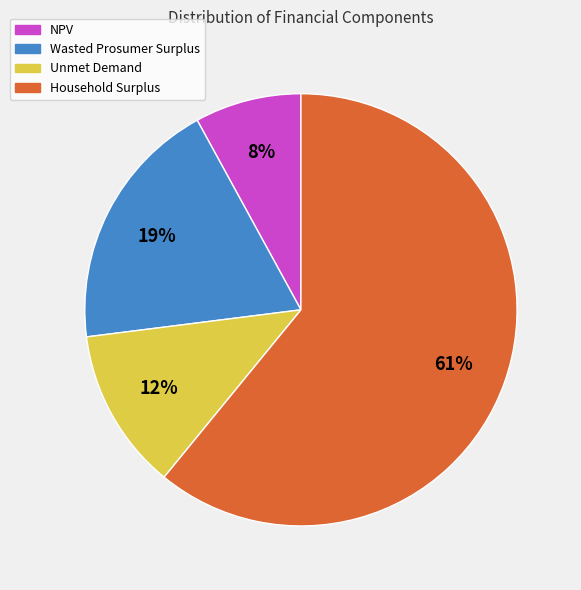

To the nearest percent, what percentage of the pie is NPV?

8%